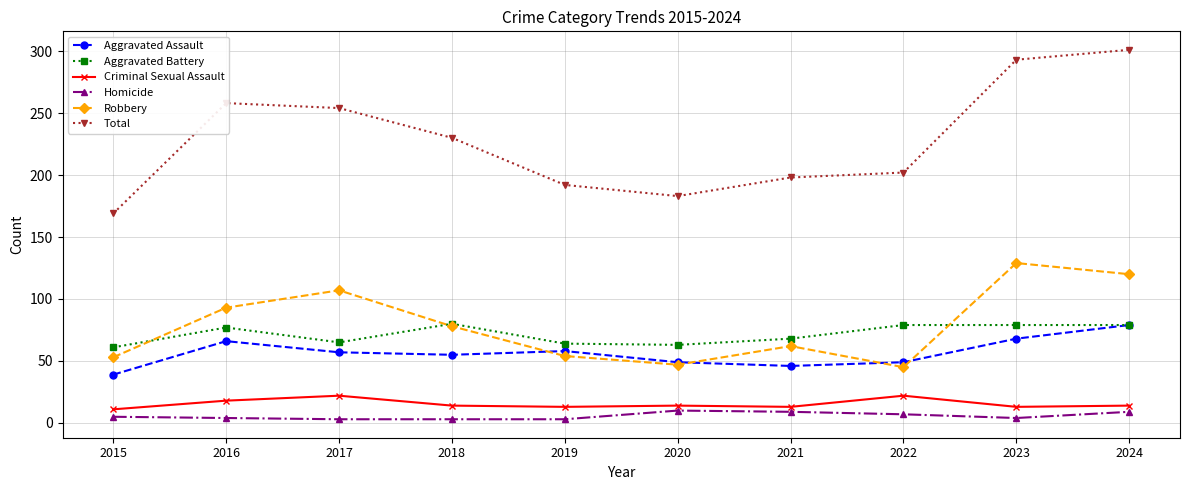

At which label does Total reach its minimum?

2015